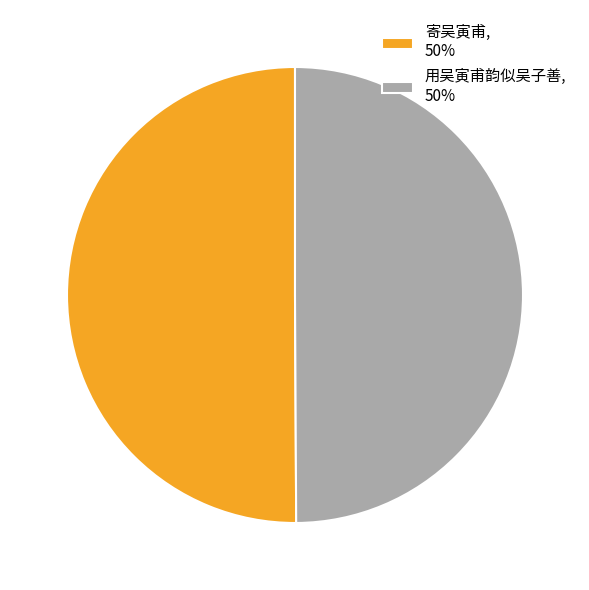

Is the sum of 寄吴寅甫, 50% and 用吴寅甫韵似吴子善, 50% greater than half?

Yes